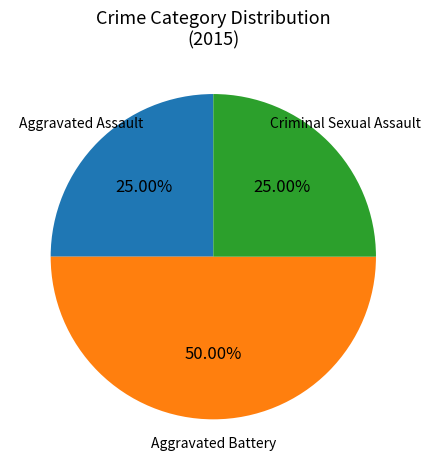

True or false: Criminal Sexual Assault accounts for 25% of the total.

True